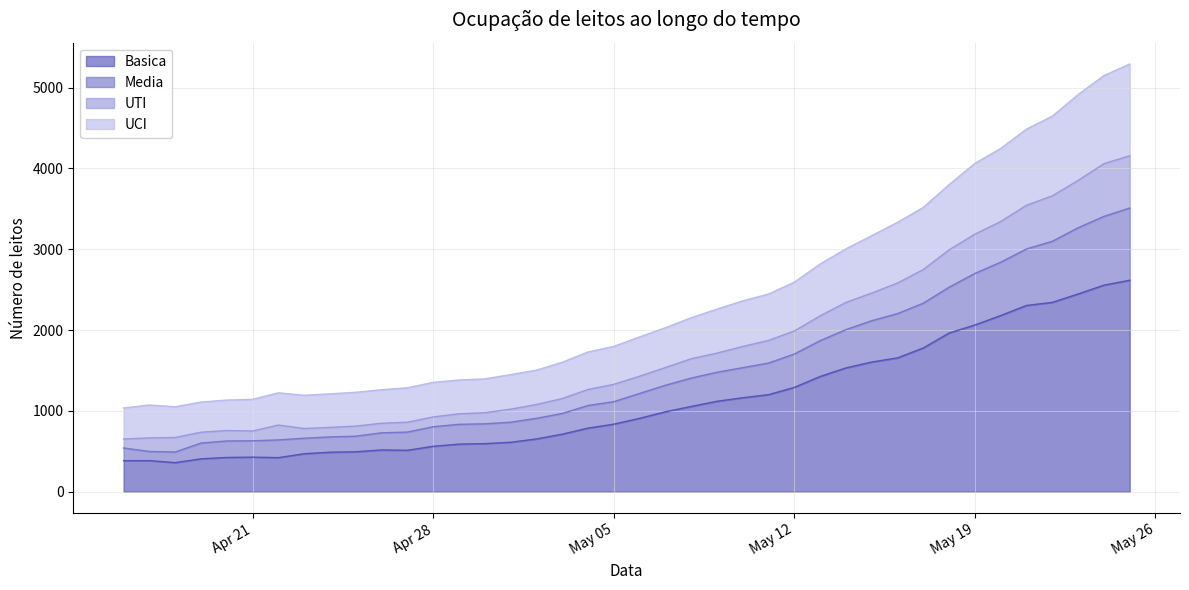

At which category is the sum across all series the highest?

2020-05-25